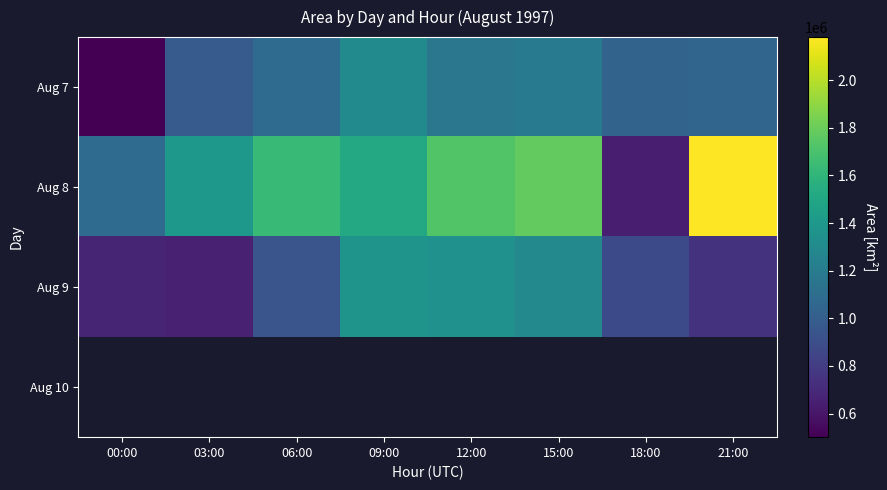

What is the maximum value shown in the chart?

2181250.0